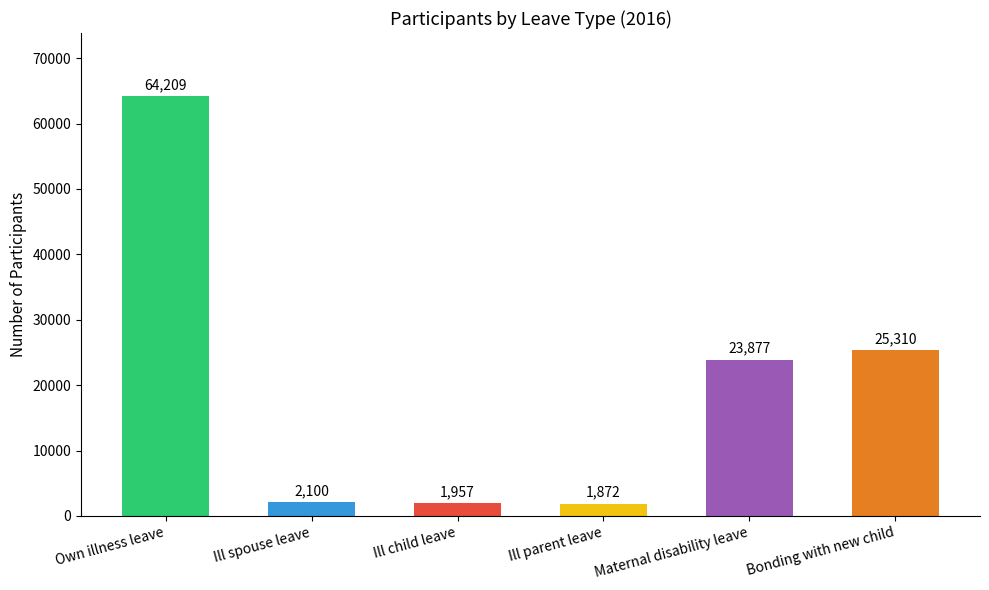

Reading right to left, list all the values displayed in this chart.

Bonding with new child=25310	Maternal disability leave=23877	Ill parent leave=1872	Ill child leave=1957	Ill spouse leave=2100	Own illness leave=64209